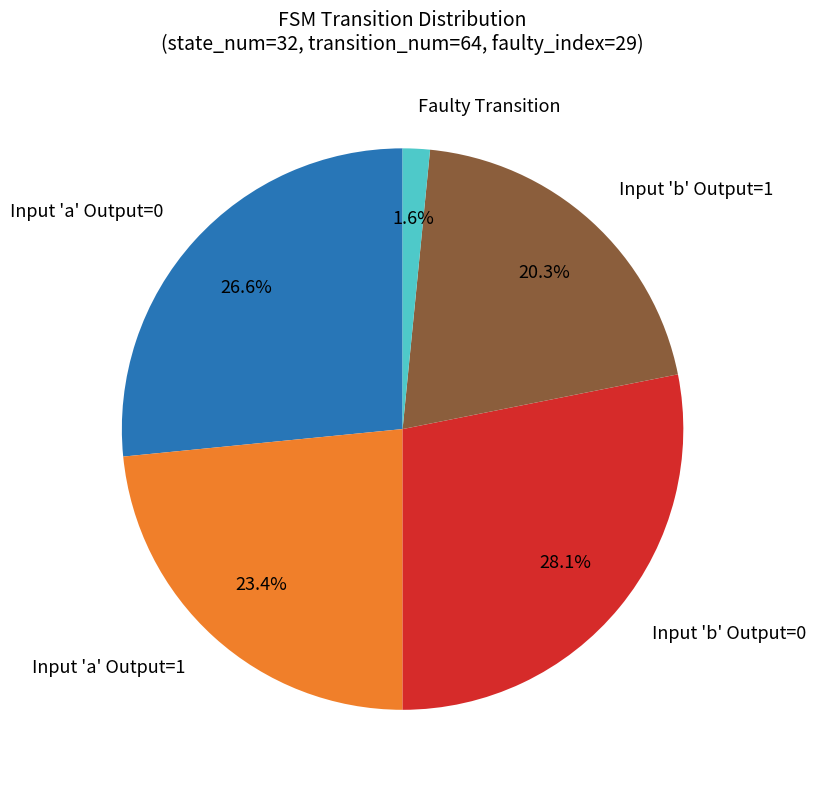

Rank the categories by value from highest to lowest.

Input 'b' Output=0, Input 'a' Output=0, Input 'a' Output=1, Input 'b' Output=1, Faulty Transition